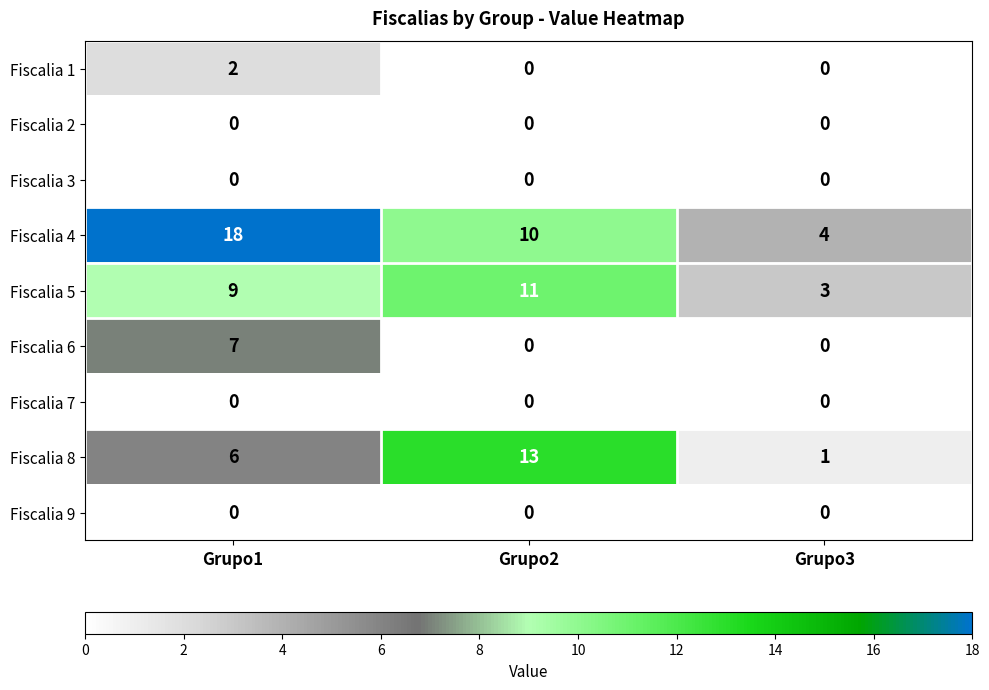

List the labels in order of Fiscalia 5 value, smallest first.

Grupo3, Grupo1, Grupo2